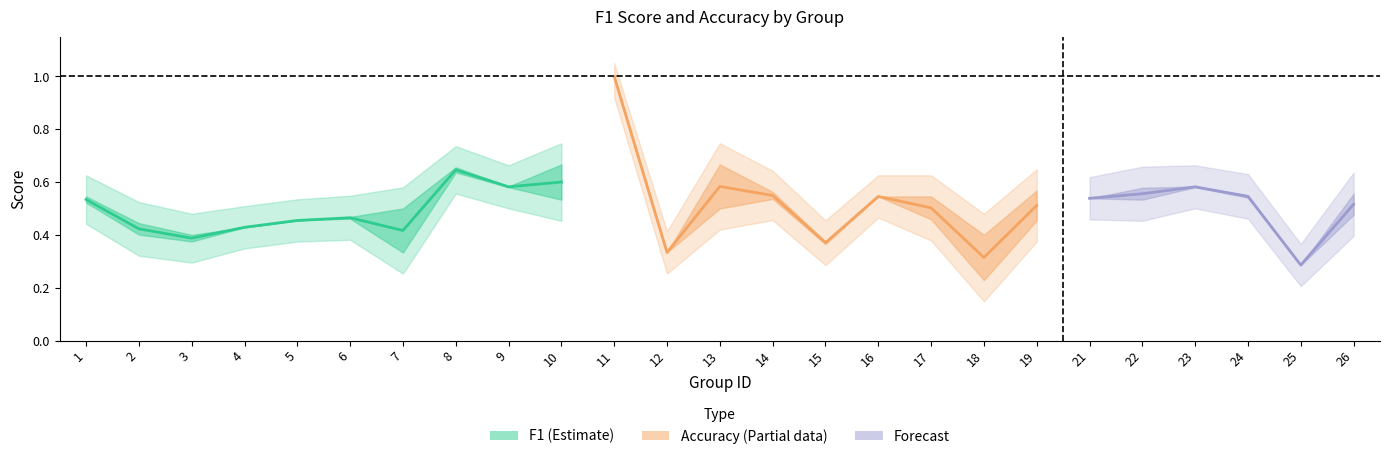

Which category has the highest value in the accuracy series?

11